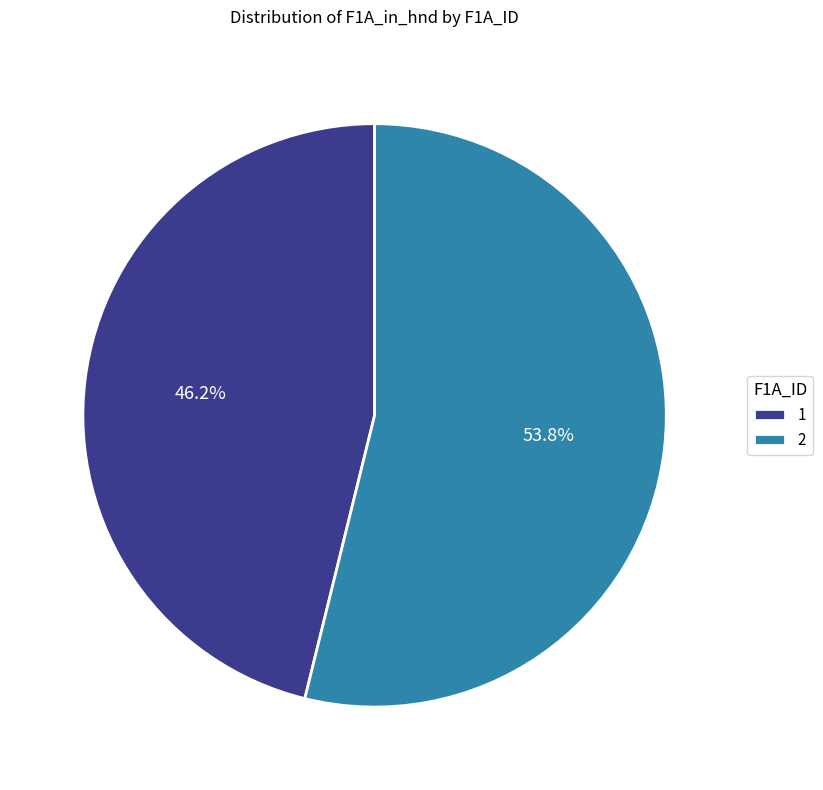

Which slice is the smallest?

1